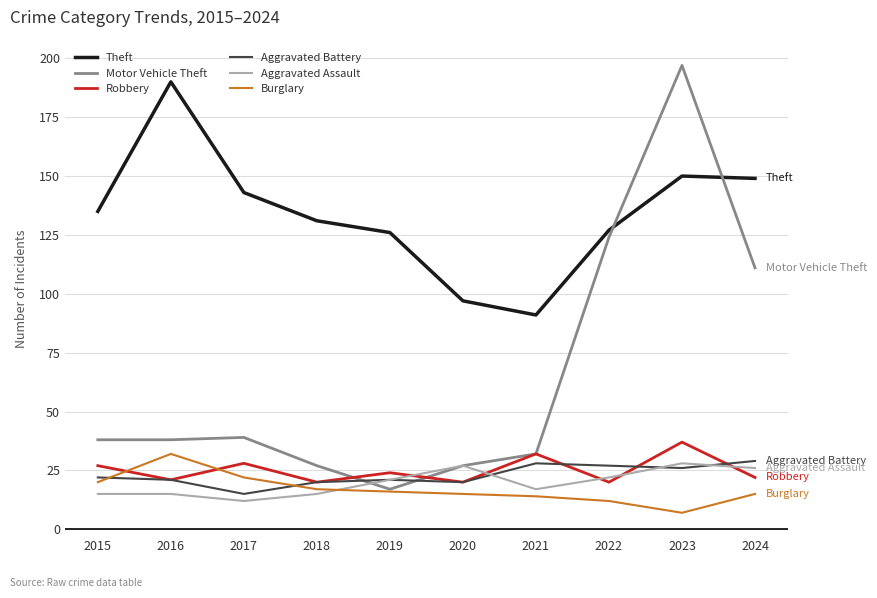

The value of Theft at 2022 is 47. True or false?

False